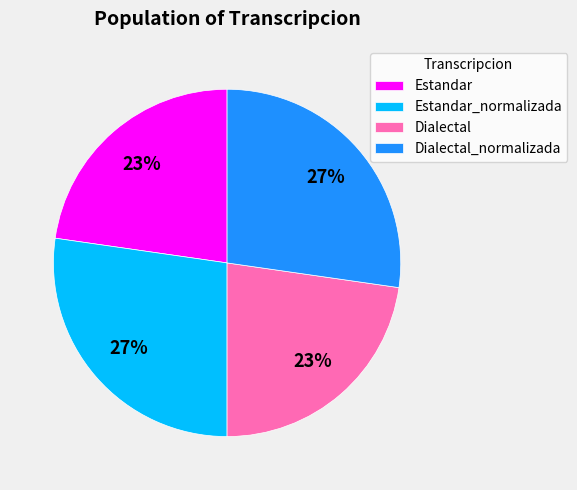

True or false: Estandar_normalizada accounts for 34% of the total.

False